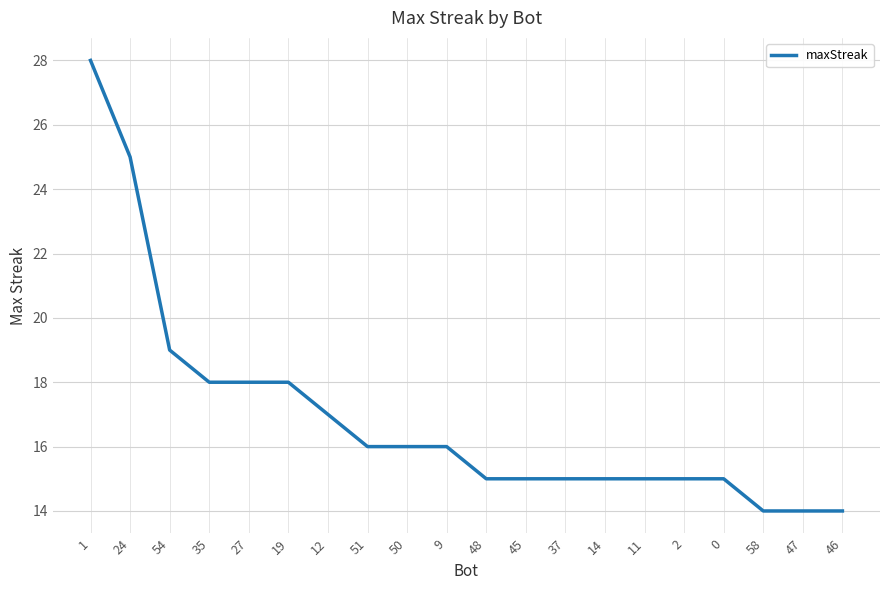

Between 24 and 1, which is larger?

1